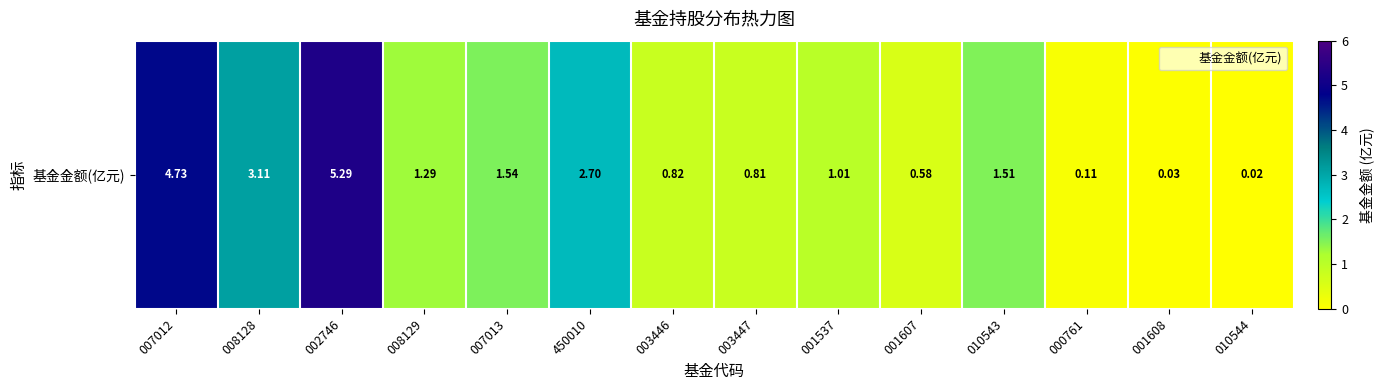

Which label corresponds to the largest value in the chart?

002746